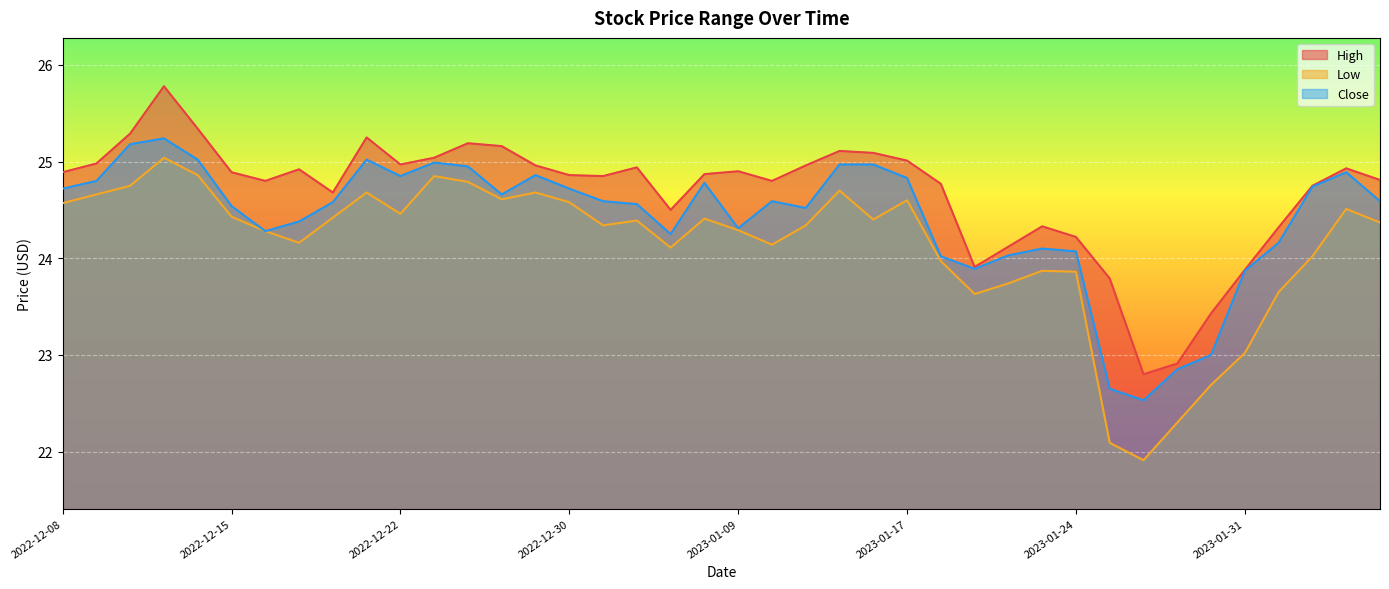

What is the difference between the Close values at 2023-02-03 and 2022-12-16?

0.6